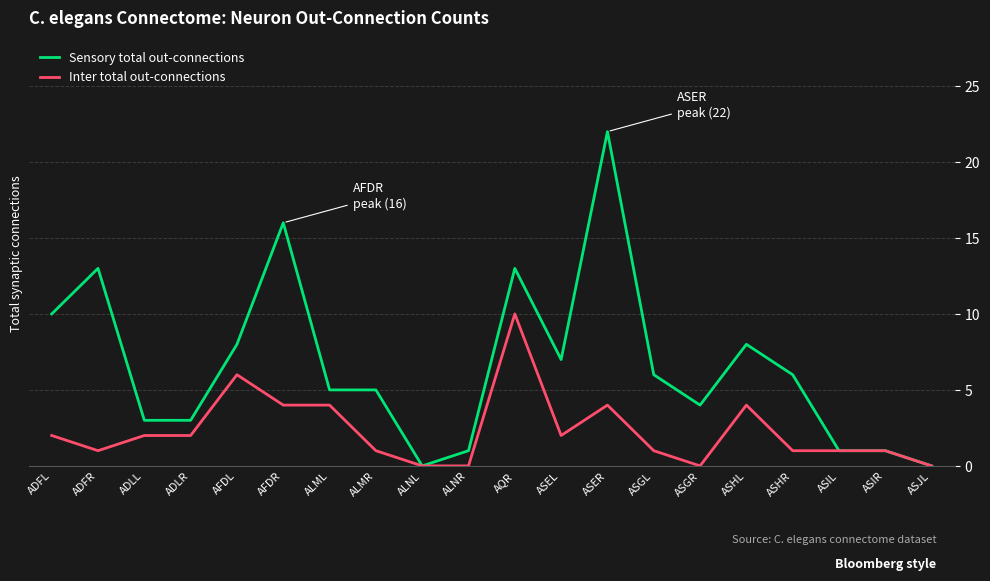

At which category is the sum across all series the highest?

ASER